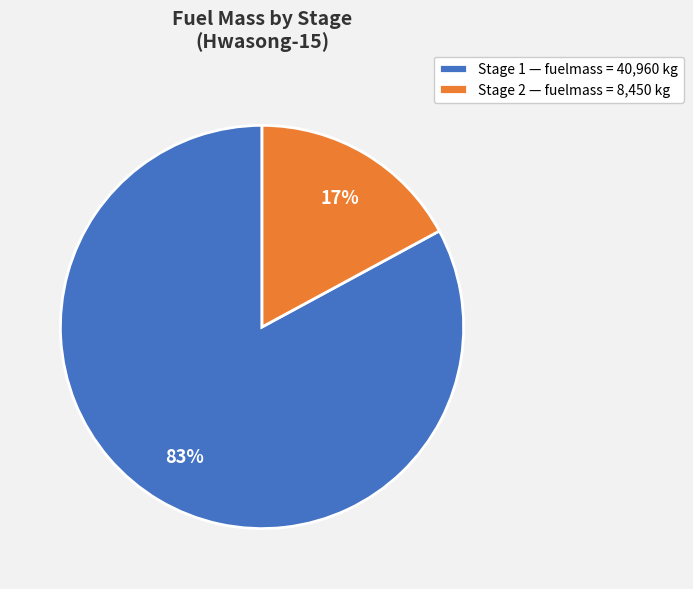

Does Stage 2 represent more than half of the total?

No